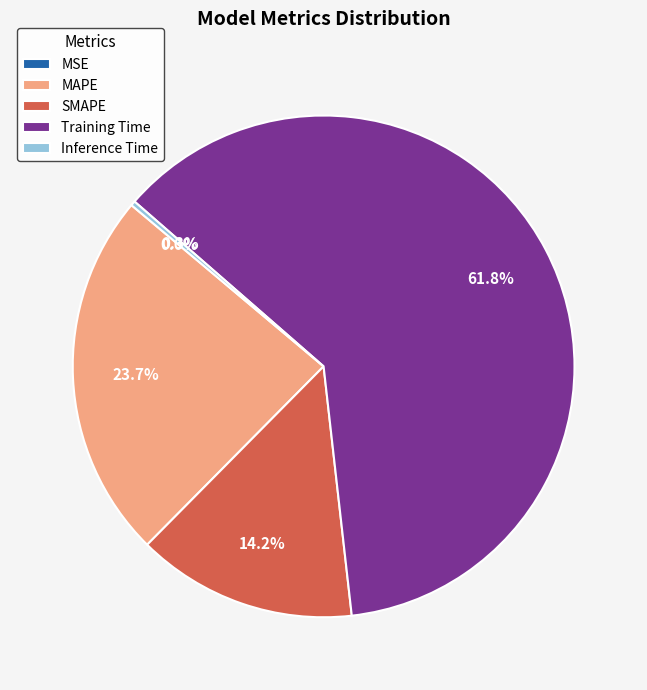

What is the ratio of the value at MAPE to the value at Training Time?

0.4